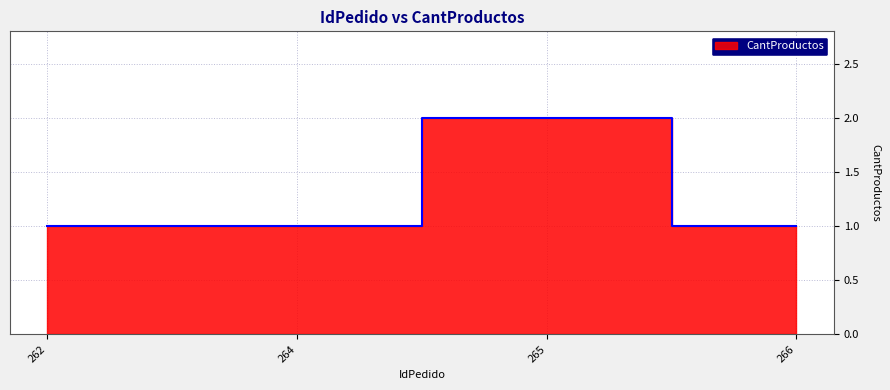

Reading right to left, list all the values displayed in this chart.

1	2	1	1